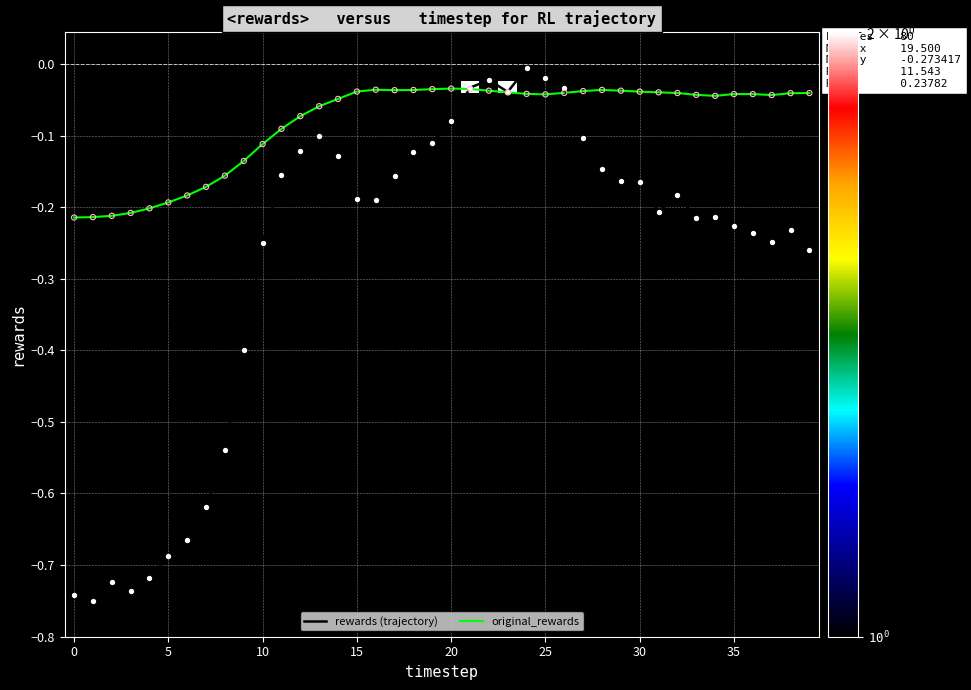

Which series has the widest spread of values?

rewards (trajectory)